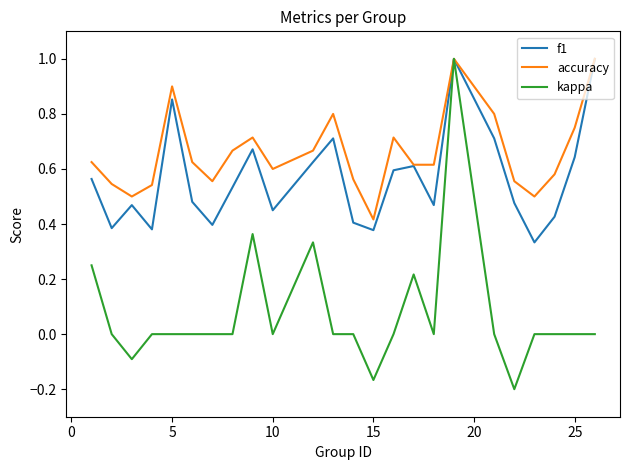

What is the greatest value displayed?

1.0